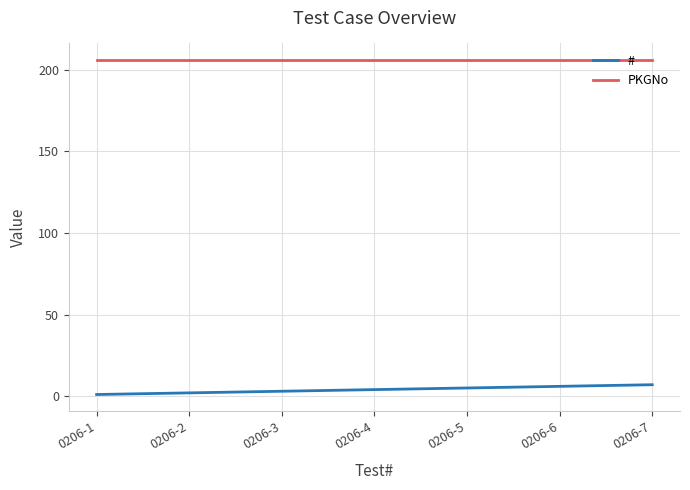

What is the lowest value of the PKGNo series?

206